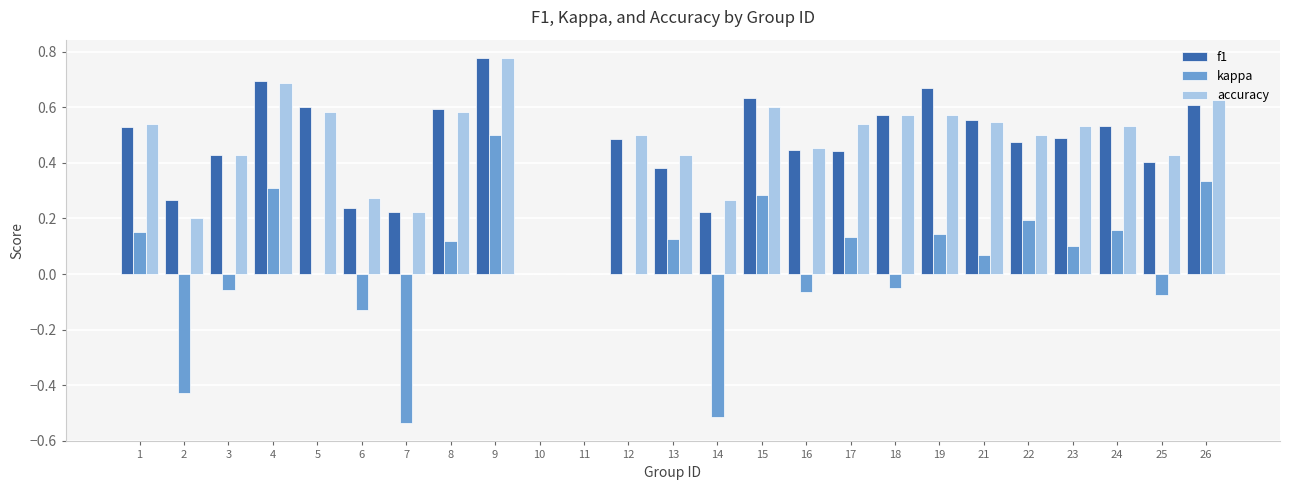

Is the value of accuracy at 19 greater than the value of kappa at 4?

Yes